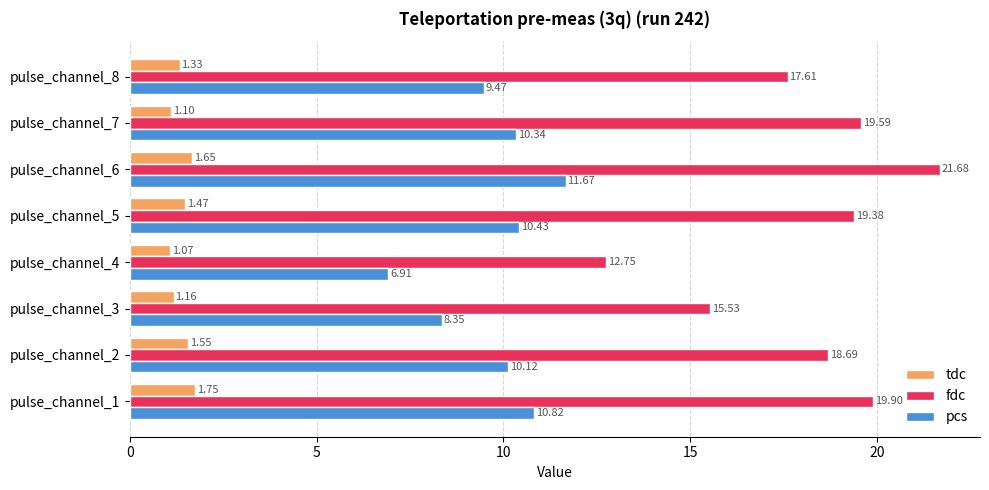

Which series has the widest spread of values?

fdc